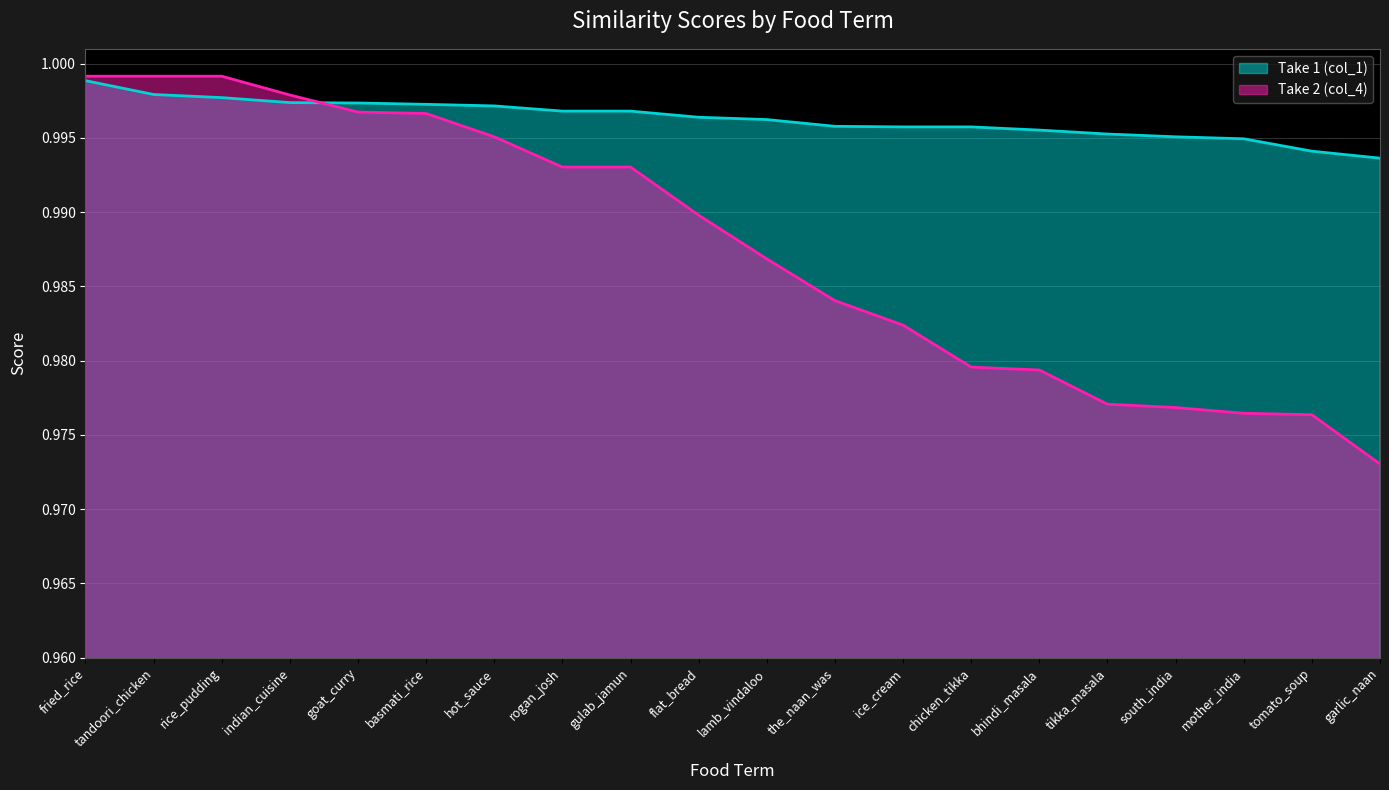

Does the chart have visible grid lines?

Yes